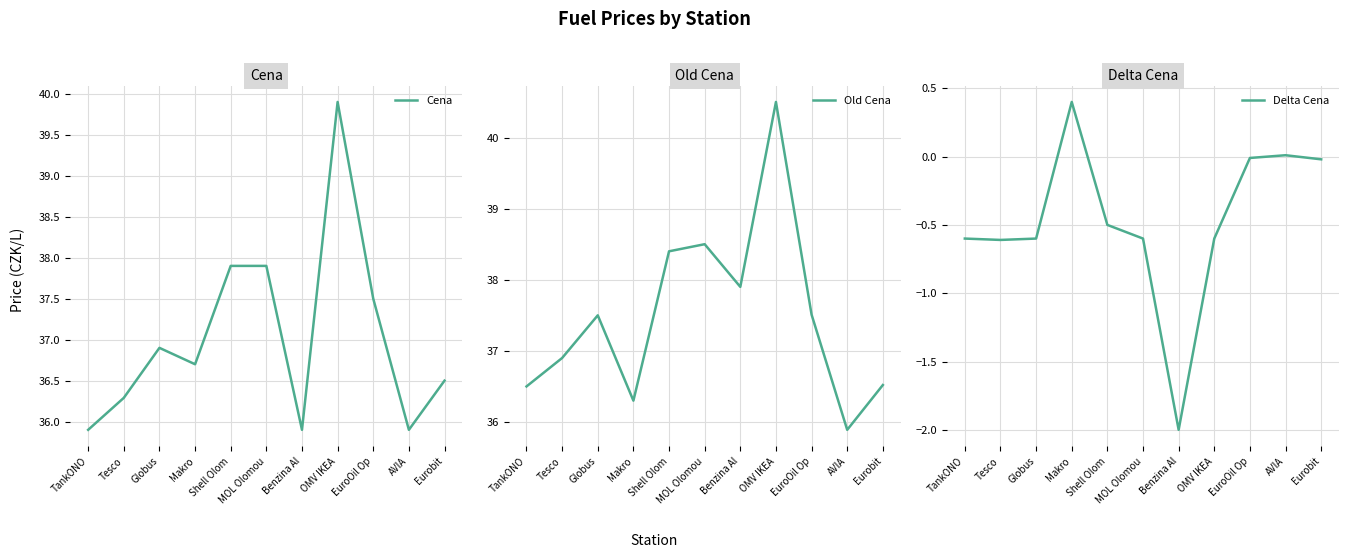

Reading left to right, list all the values displayed in this chart.

Cena: TankONO=35.9	Tesco=36.3	Globus=36.9	Makro=36.7	Shell Olom=37.9	MOL Olomou=37.9	Benzina Al=35.9	OMV IKEA=39.9	EuroOil Op=37.5	AVIA=35.9	Eurobit=36.5
Old Cena: TankONO=36.5	Tesco=36.9	Globus=37.5	Makro=36.3	Shell Olom=38.4	MOL Olomou=38.5	Benzina Al=37.9	OMV IKEA=40.5	EuroOil Op=37.5	AVIA=35.9	Eurobit=36.5
Delta Cena: TankONO=-0.6	Tesco=-0.6	Globus=-0.6	Makro=0.4	Shell Olom=-0.5	MOL Olomou=-0.6	Benzina Al=-2.0	OMV IKEA=-0.6	EuroOil Op=-0.0	AVIA=0.0	Eurobit=-0.0